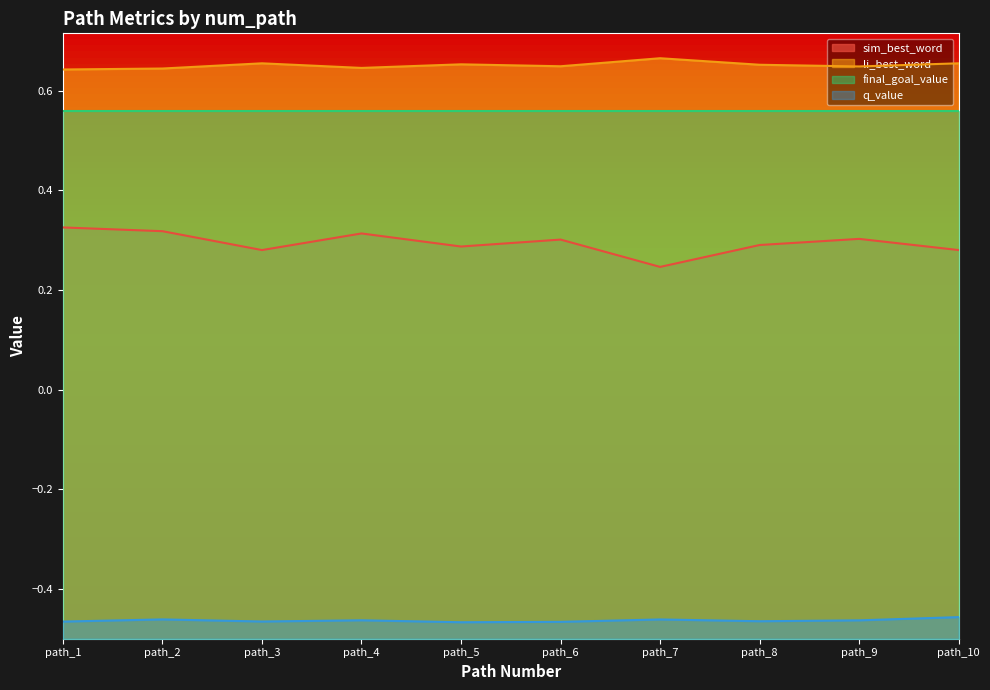

Does the chart have visible grid lines?

No